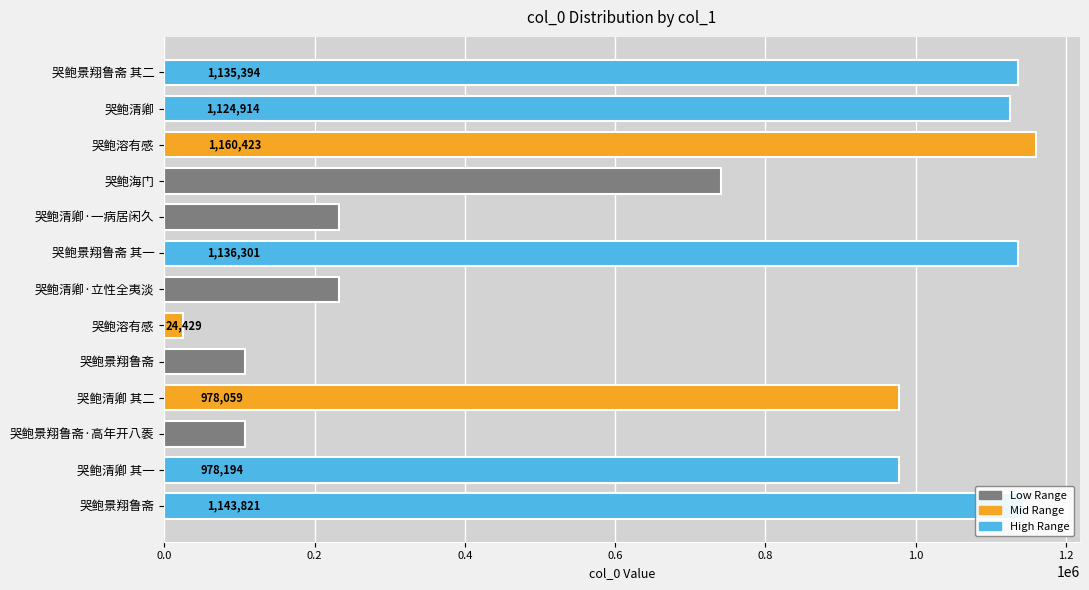

Are the bars horizontal?

Yes